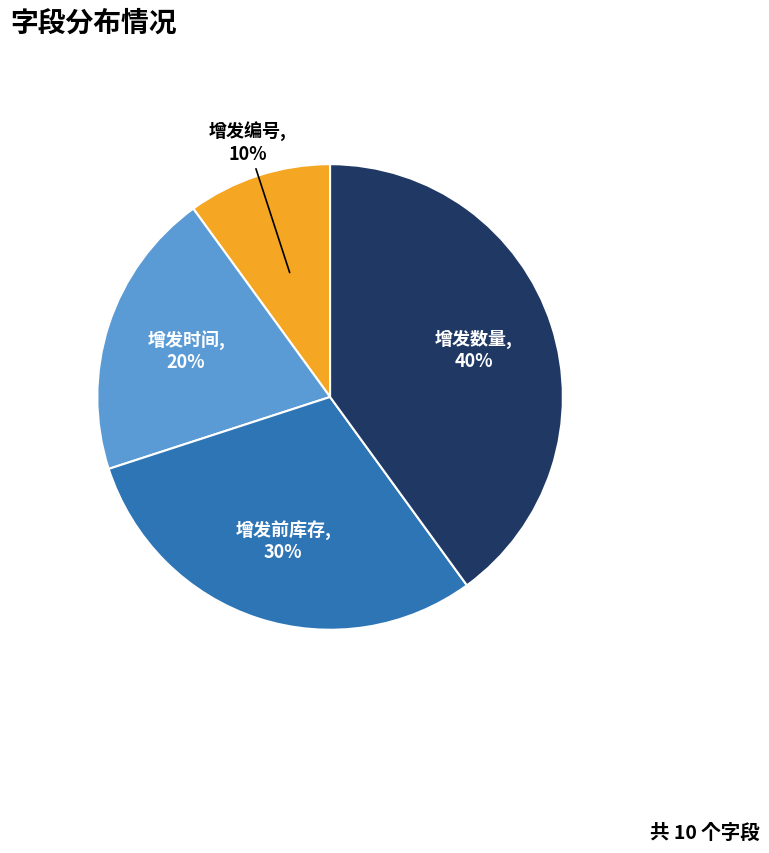

To the nearest percent, what is the combined percentage of 增发前库存 and 增发编号?

40%